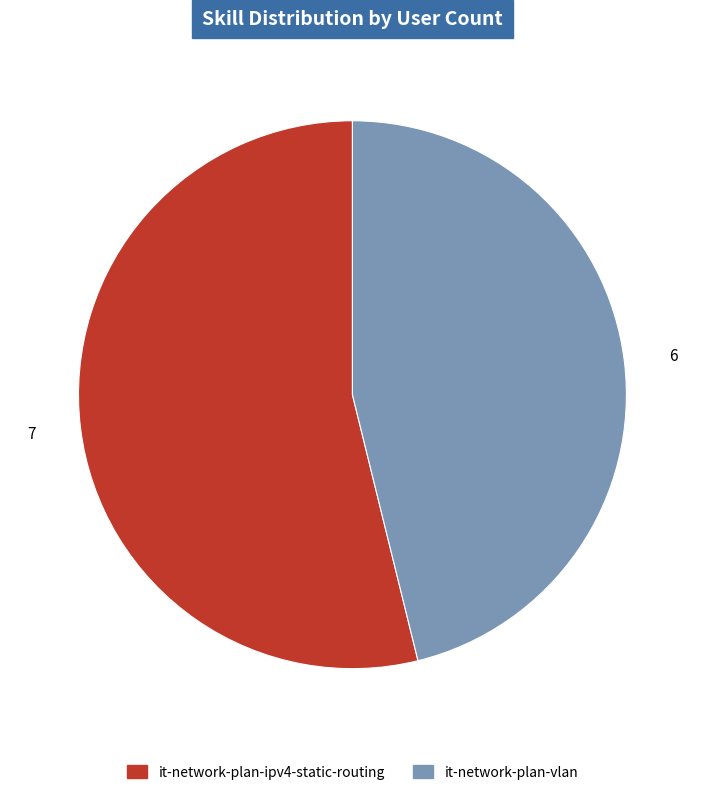

Which slice is the smallest?

it-network-plan-vlan